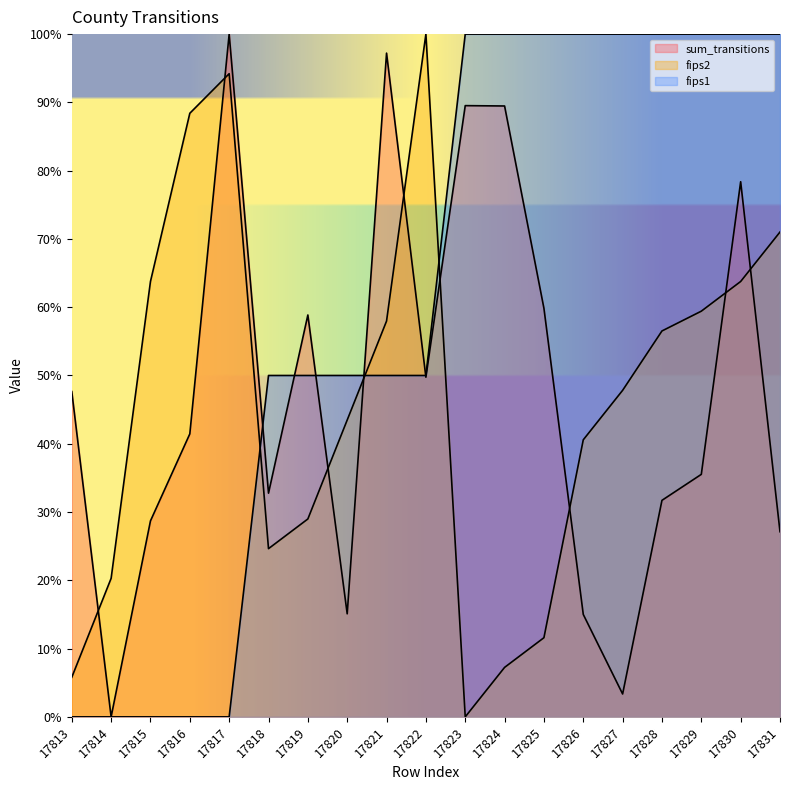

What is the greatest value displayed?

100.0